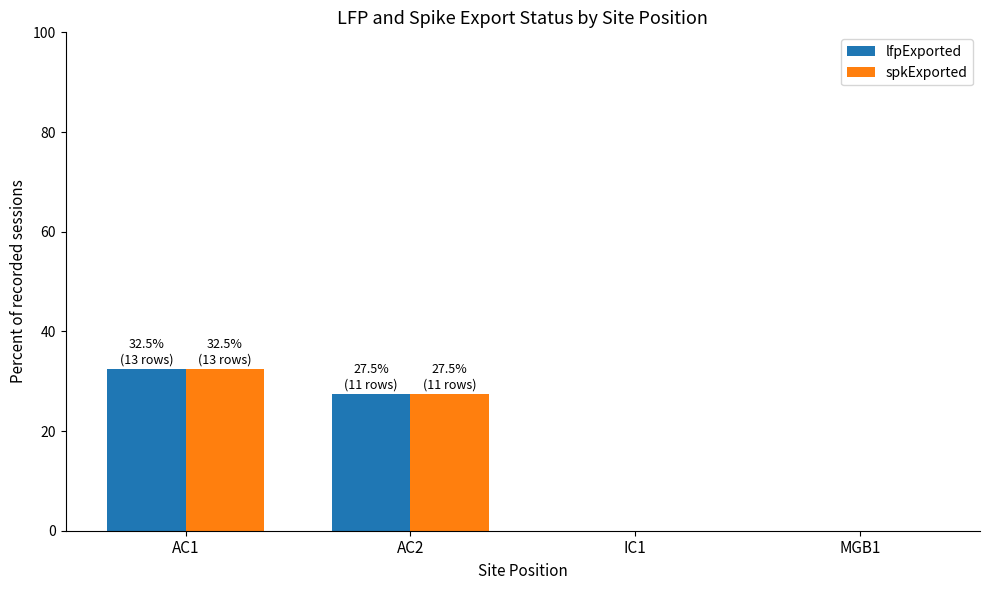

Is the value of lfpExported at AC2 greater than the value of spkExported at MGB1?

Yes